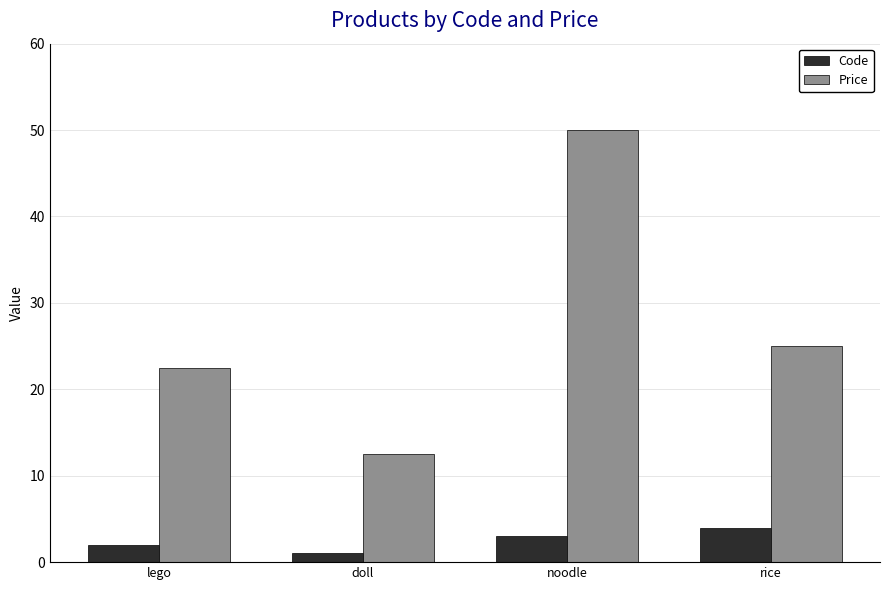

At which label is Price closest to 31?

rice